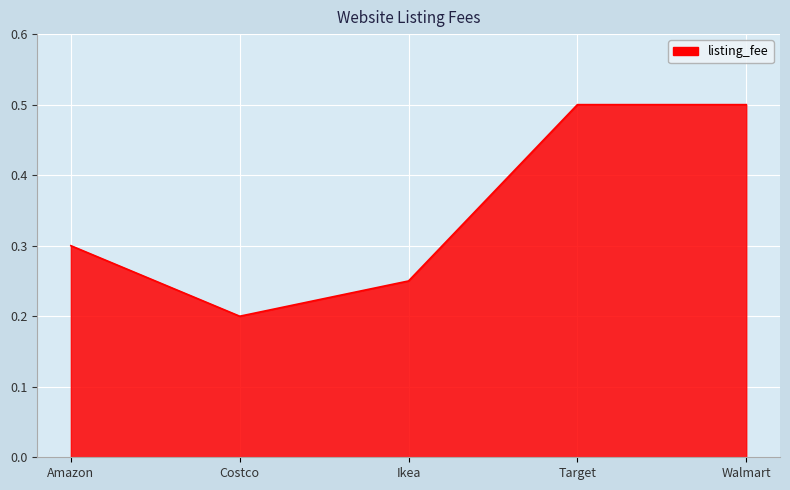

What is the approximate value at Amazon?

0.3